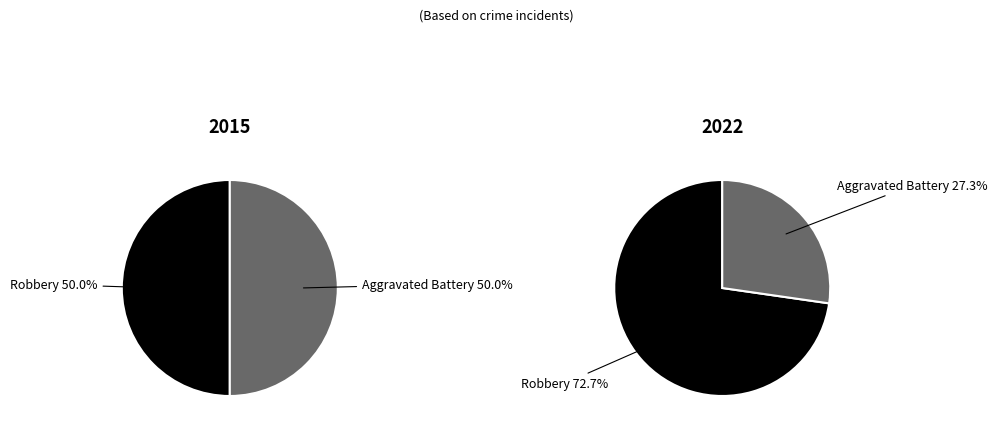

What percentage is the 1 slice, to the nearest percent?

50%